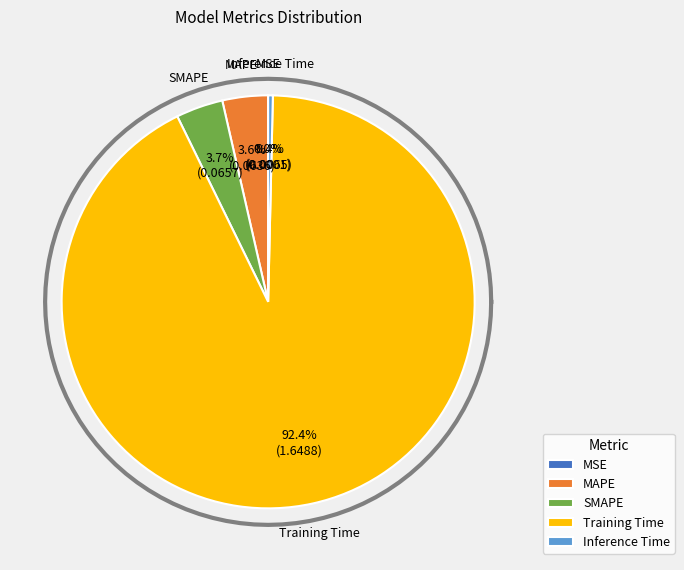

Is there any slice that represents more than half of the pie?

Yes